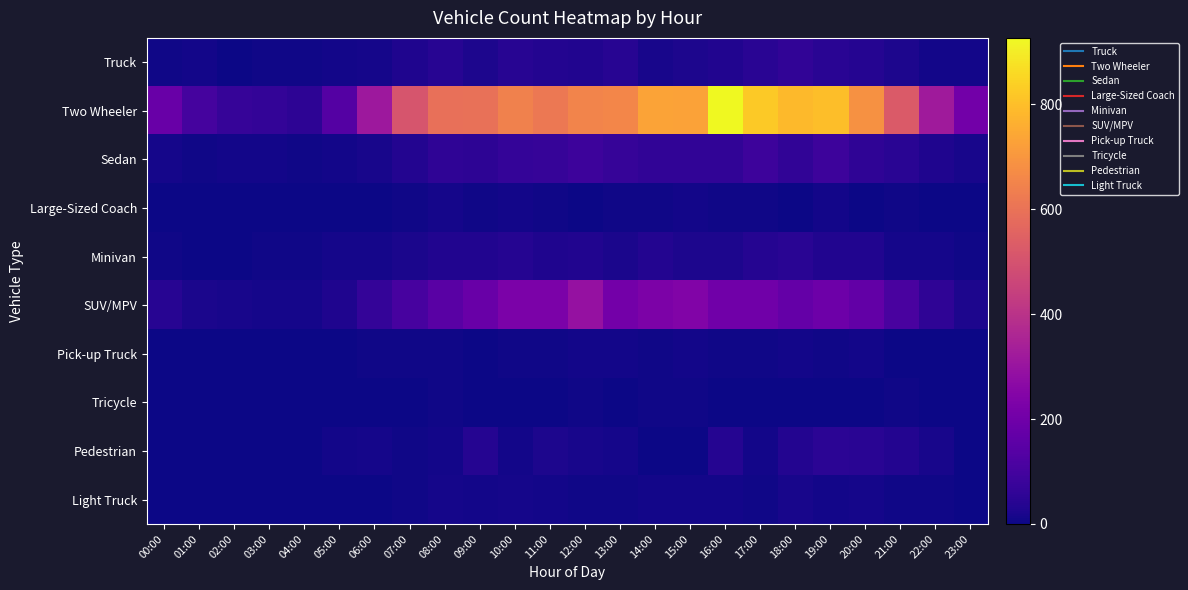

At how many categories does at least one series exceed 124?

20